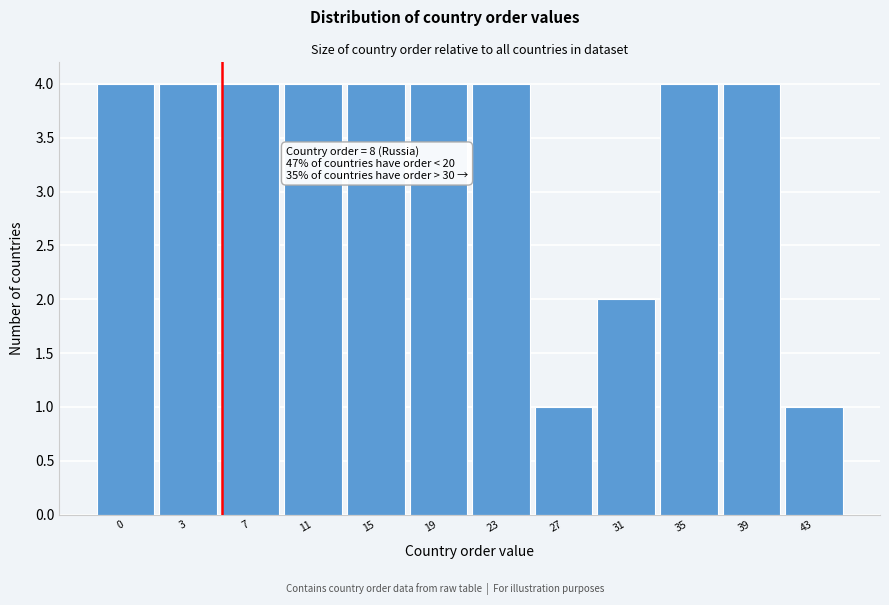

Reading left to right, transcribe all the data shown in this chart.

4	4	4	4	4	4	4	1	2	4	4	1